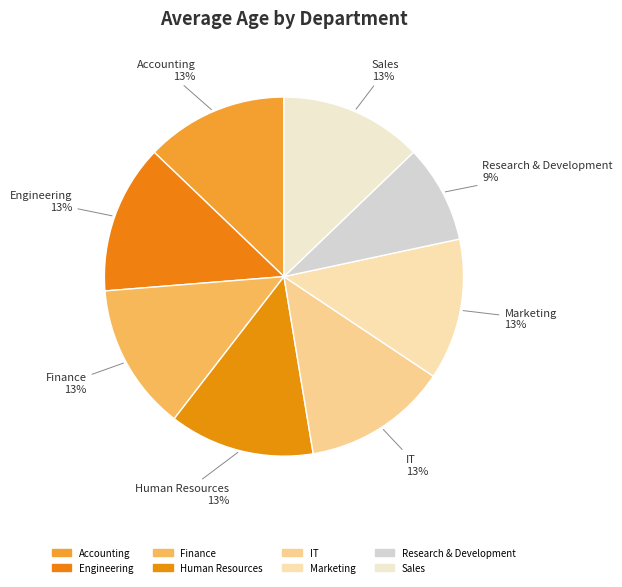

To the nearest percent, what is the average slice percentage?

12%